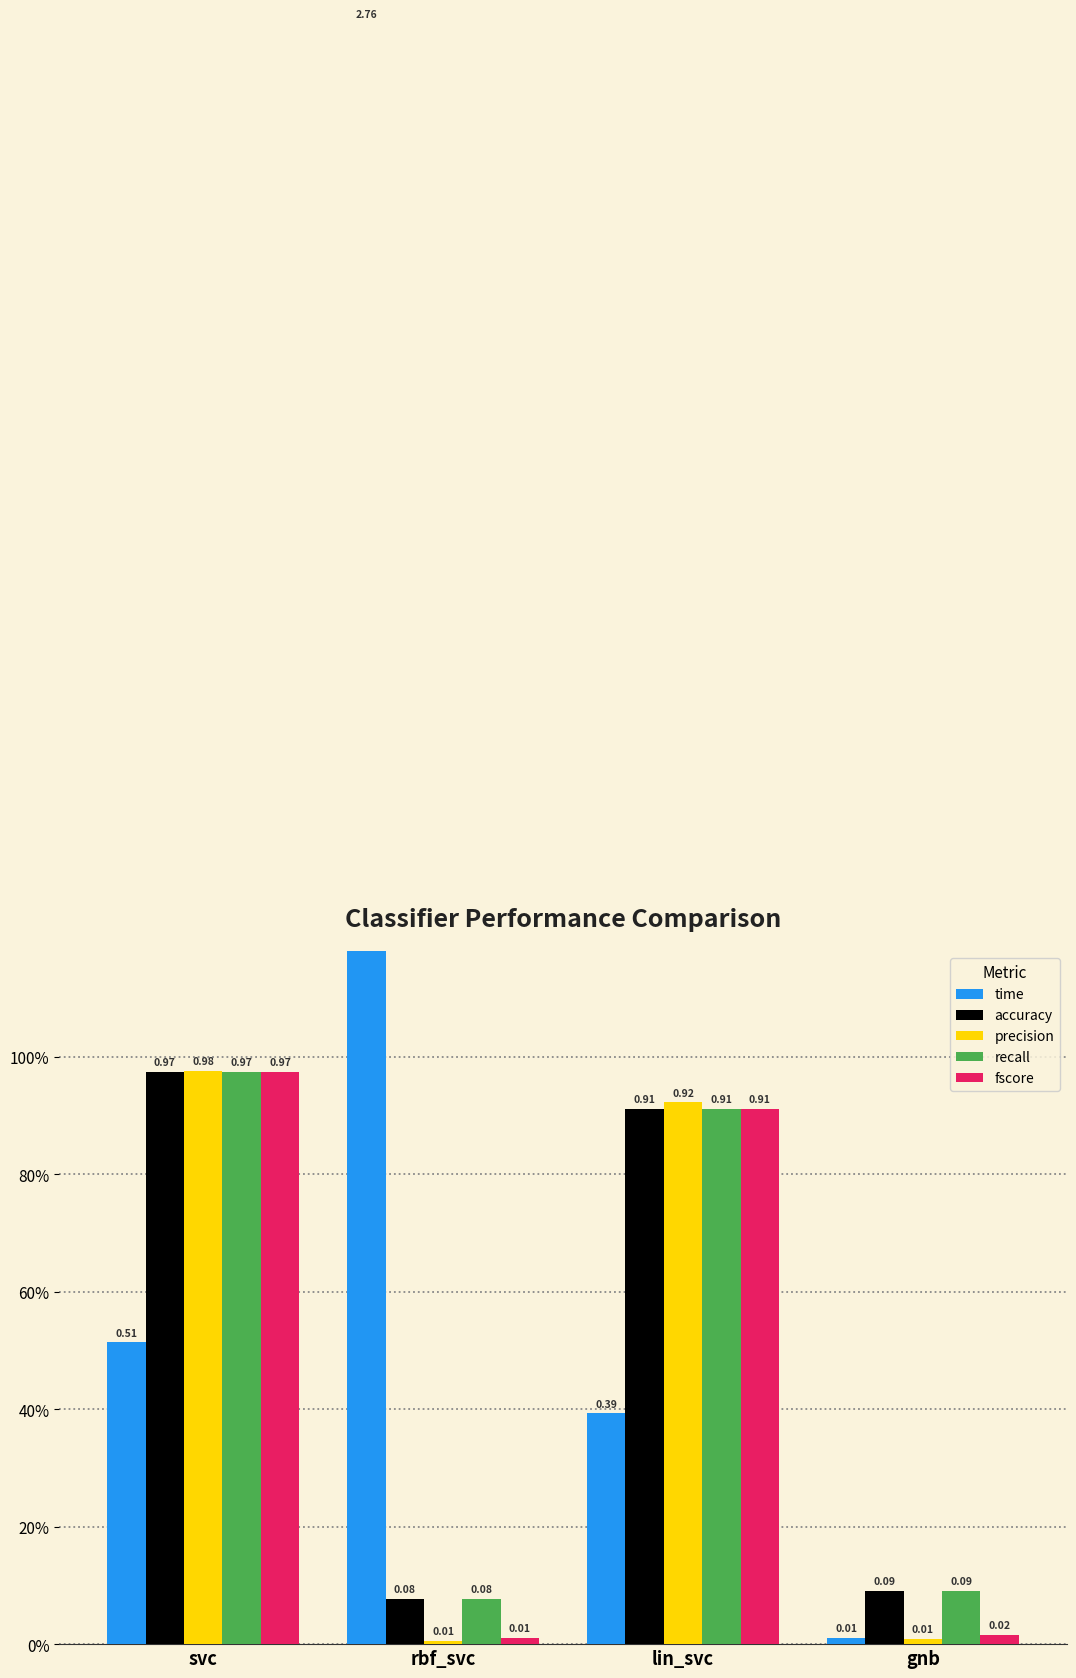

Is it true that accuracy equals 0.1 at gnb?

True